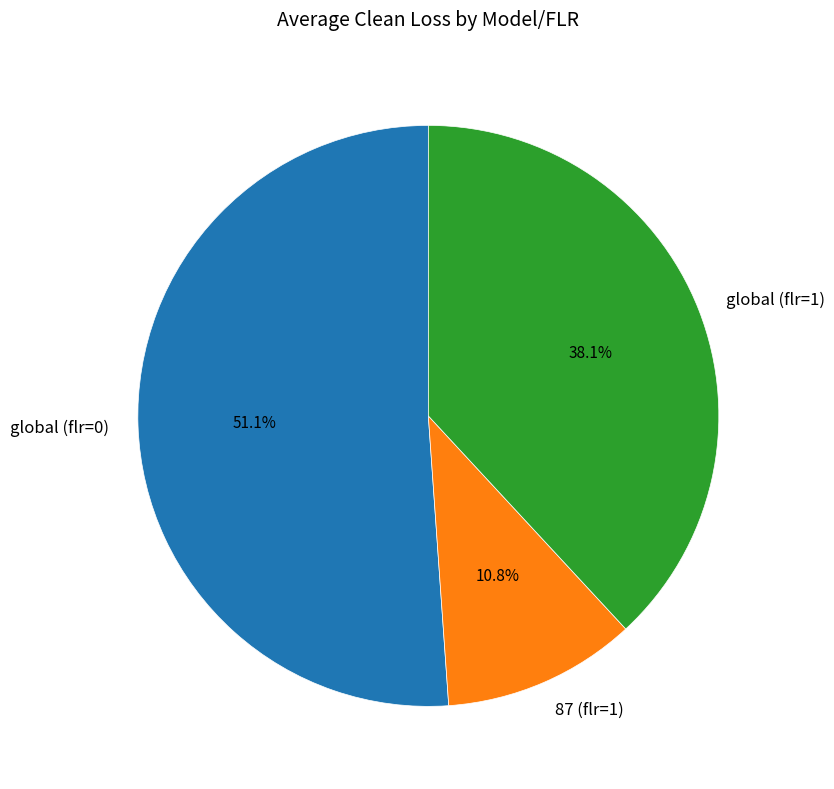

To the nearest percent, what is the combined percentage of global (flr=0) and global (flr=1)?

89%